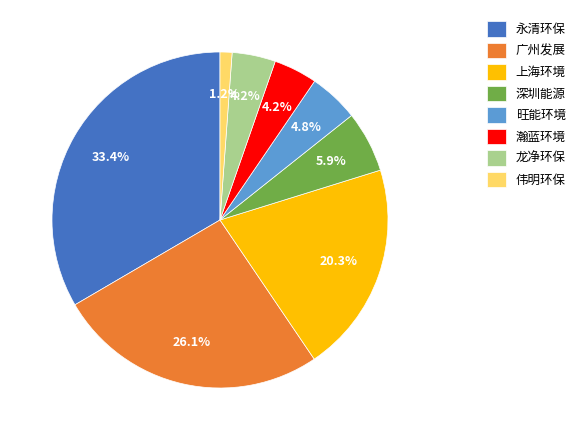

Does 旺能环境 represent more than half of the total?

No